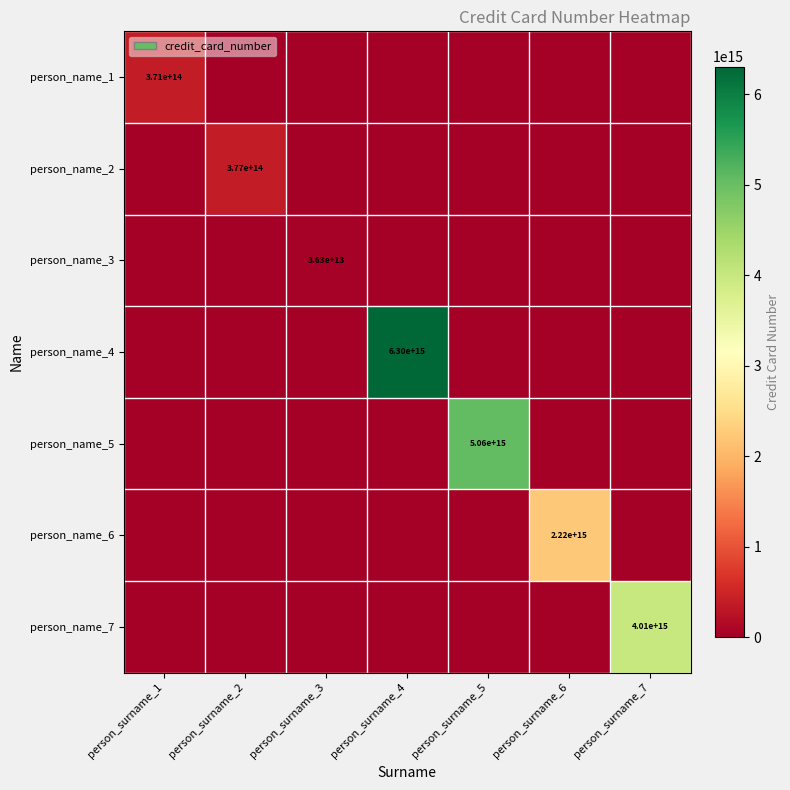

The person_name_7 series shows 4010000000000000 at person_surname_7. True or false?

True